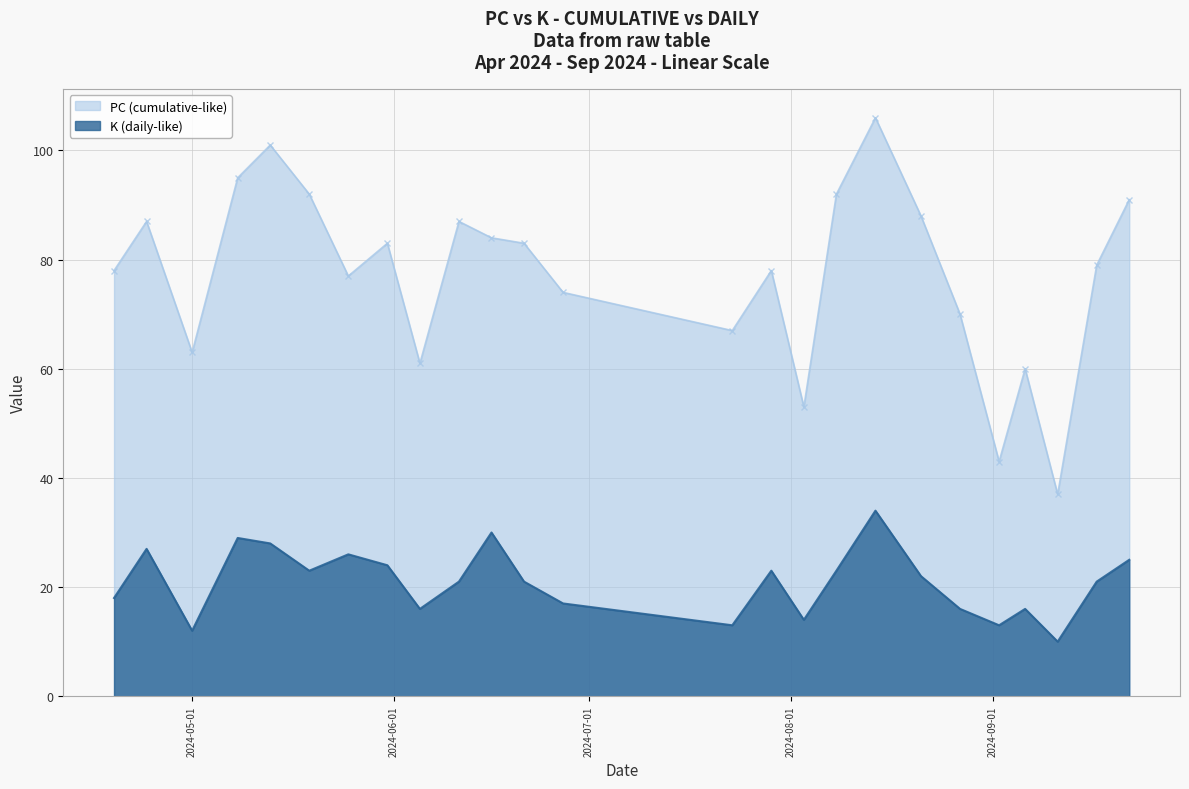

Rank the series by their average value, from lowest to highest.

K (daily-like), PC (cumulative-like)